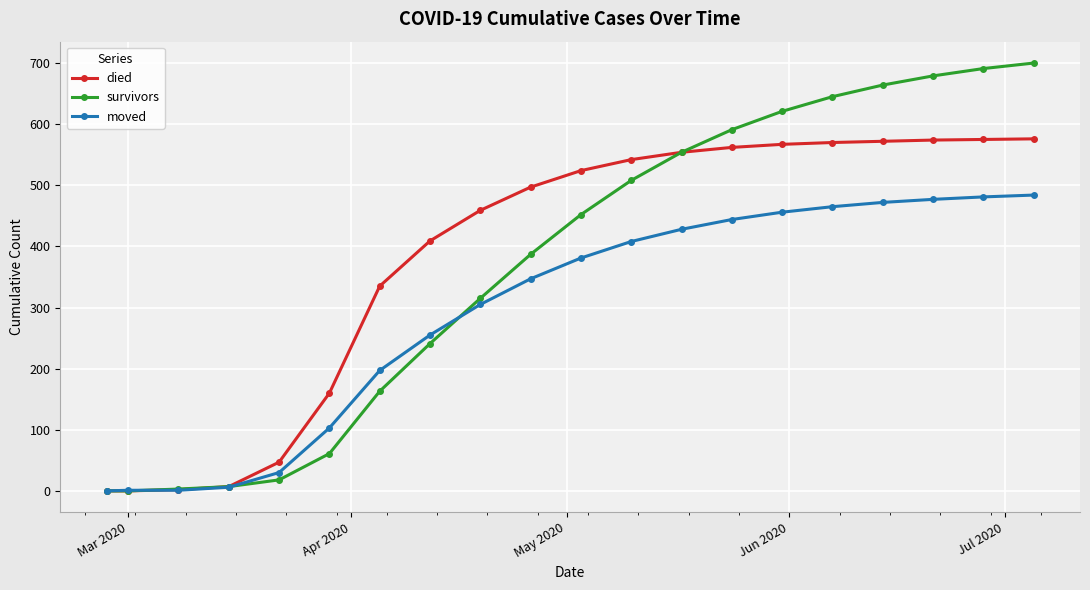

How many data points does each series have?

20